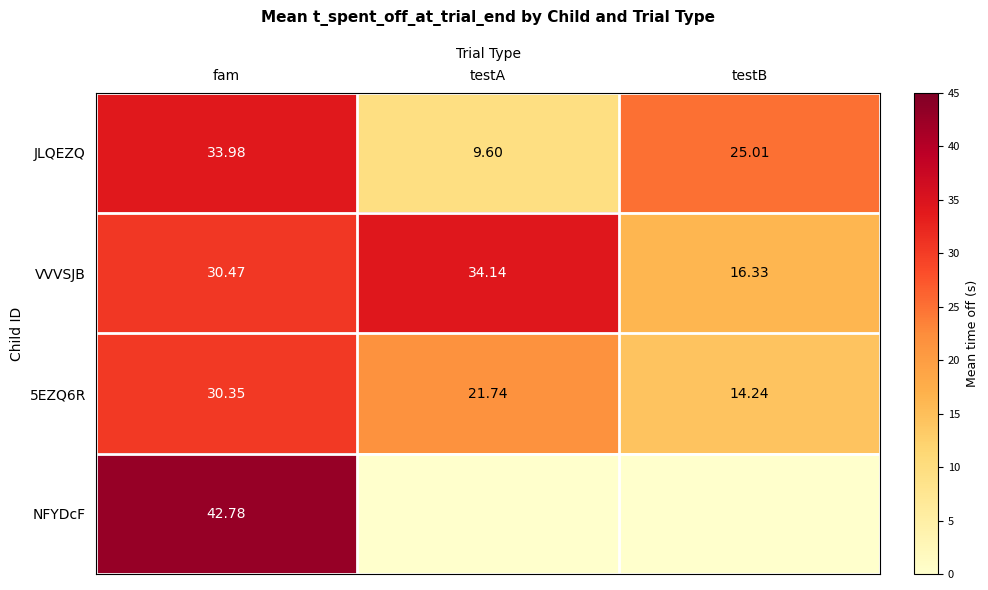

Is it true that JLQEZQ equals 7.9 at testB?

False